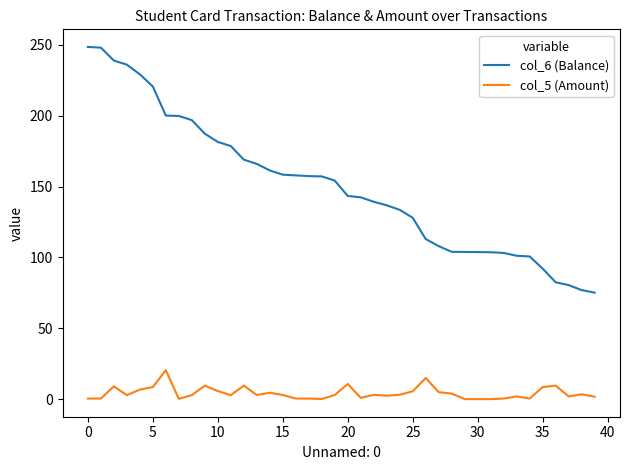

Which series has the widest spread of values?

col_6 (Balance)